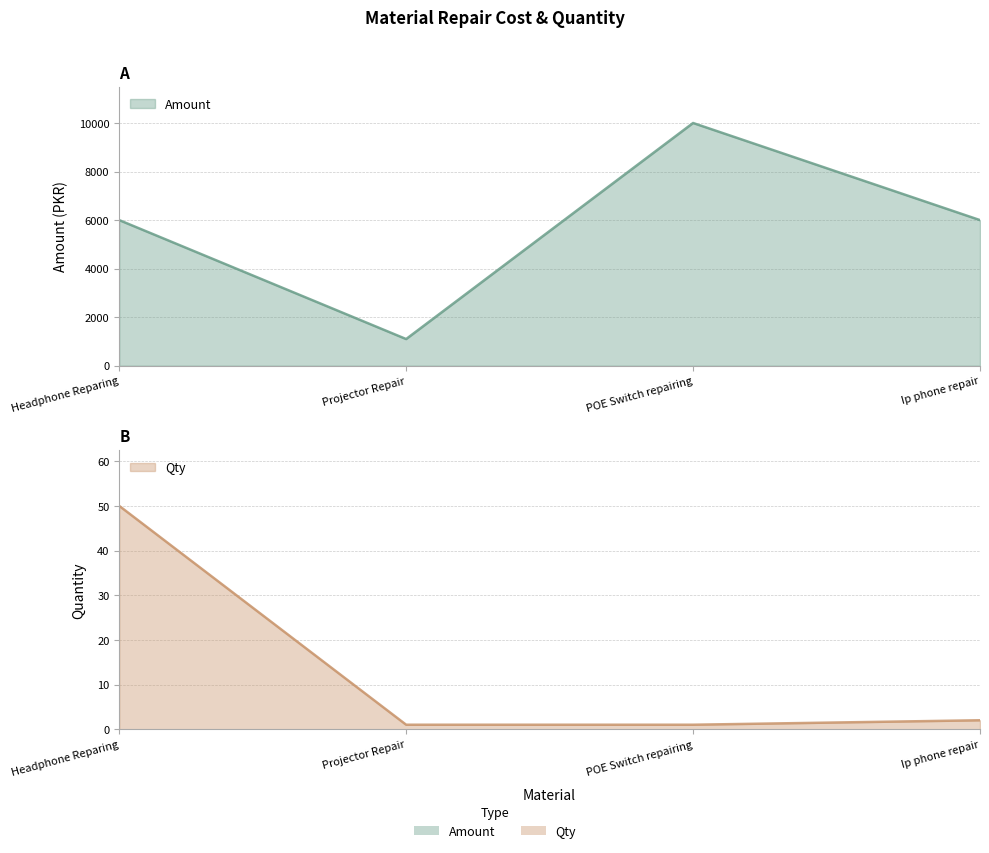

At how many categories does at least one series exceed 3124?

3